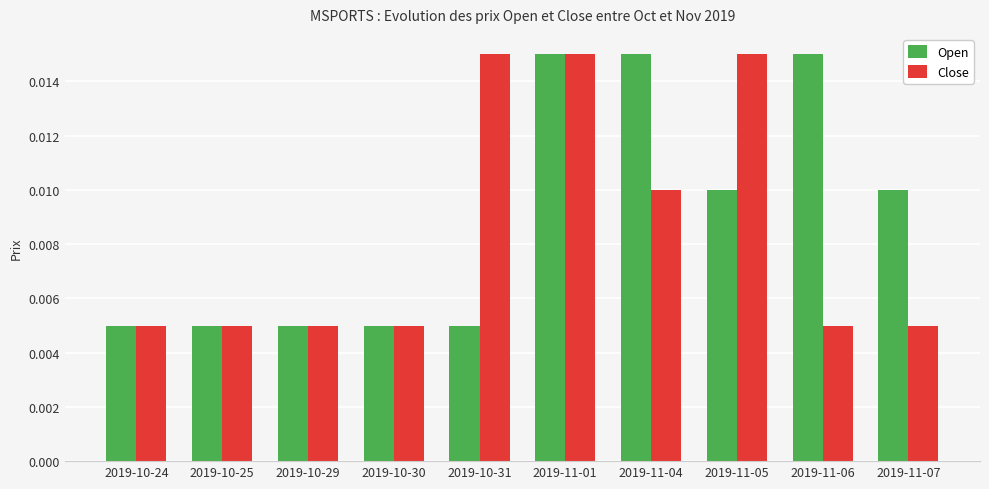

Count the Open values in the range 0 to 1.

10